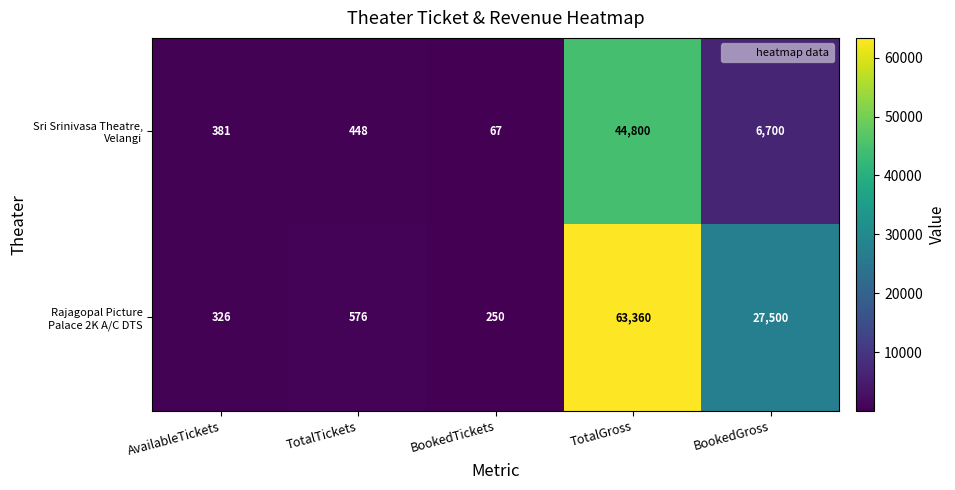

At which category is the sum across all series the highest?

TotalGross